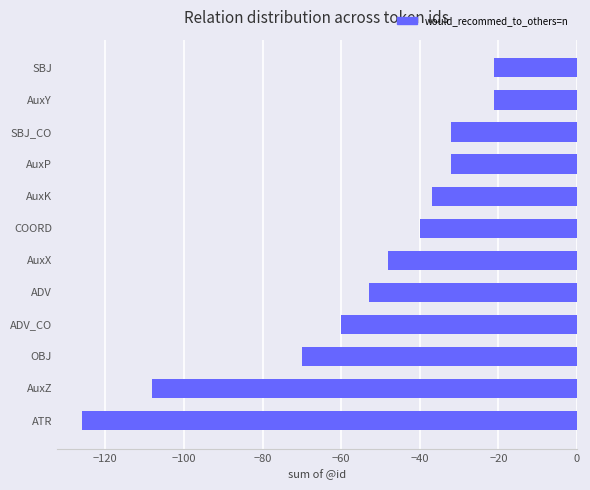

How many series are shown in this chart?

1